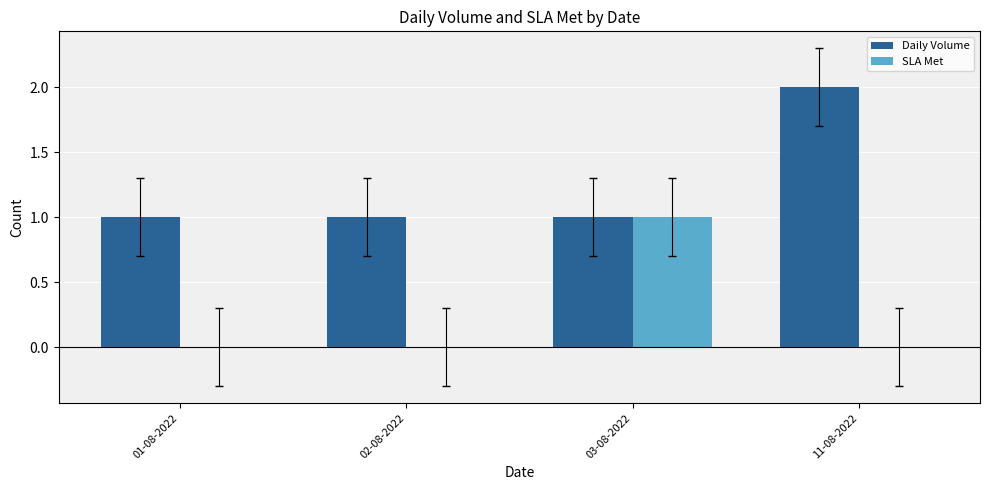

True or false: SLA Met has a value of 0 at 01-08-2022.

True